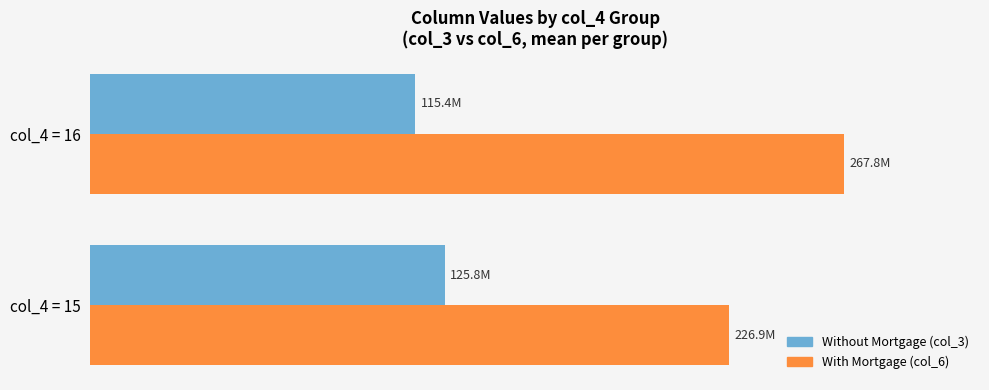

What are all the series names shown in the legend?

Without Mortgage (col_3), With Mortgage (col_6)